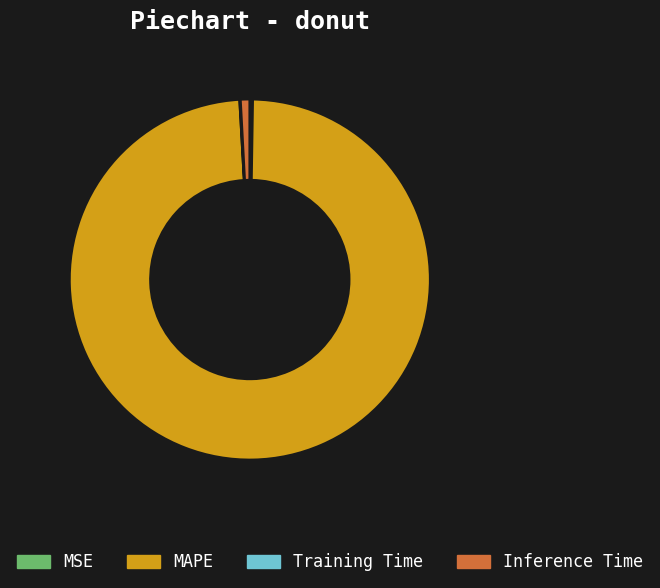

Is there any slice that represents more than half of the pie?

Yes